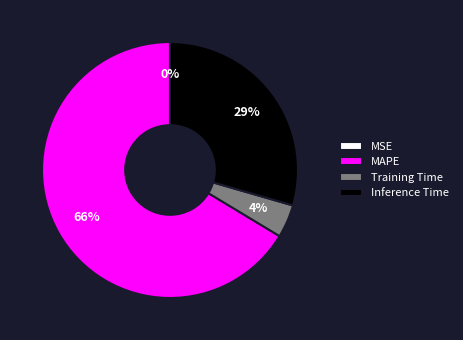

Is MAPE the majority of the pie?

Yes